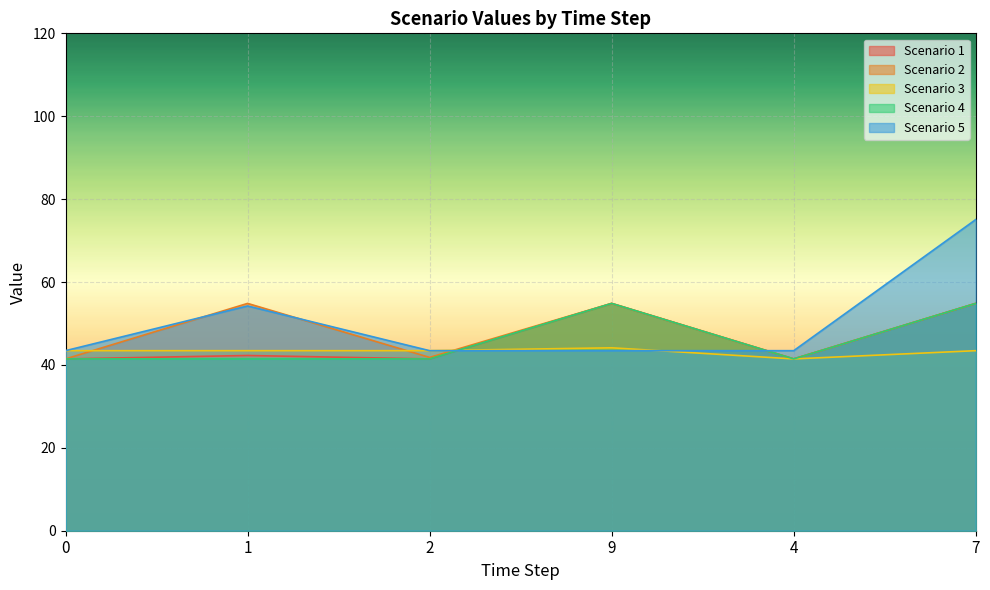

Reading left to right, extract all data points from this chart.

Scenario 1: 0=41.5	1=42.3	2=41.5	9=54.8	4=41.5	7=54.8
Scenario 2: 0=41.5	1=54.8	2=41.8	9=54.8	4=41.5	7=54.8
Scenario 3: 0=43.4	1=43.4	2=43.4	9=44.1	4=41.5	7=43.4
Scenario 4: 0=41.5	1=41.5	2=41.5	9=54.8	4=41.5	7=54.8
Scenario 5: 0=43.4	1=54.2	2=43.4	9=43.4	4=43.4	7=75.1